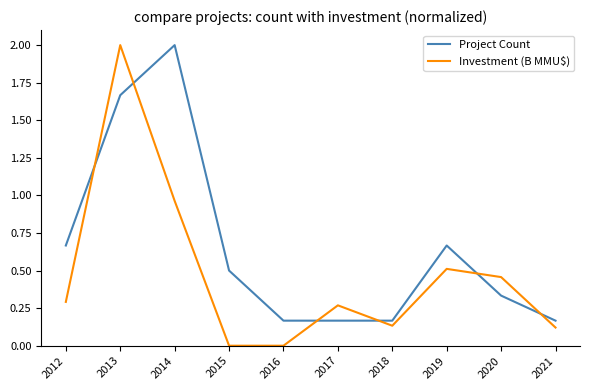

What is the sum of the Investment (B MMU$) values at 2019 and 2012?

0.8